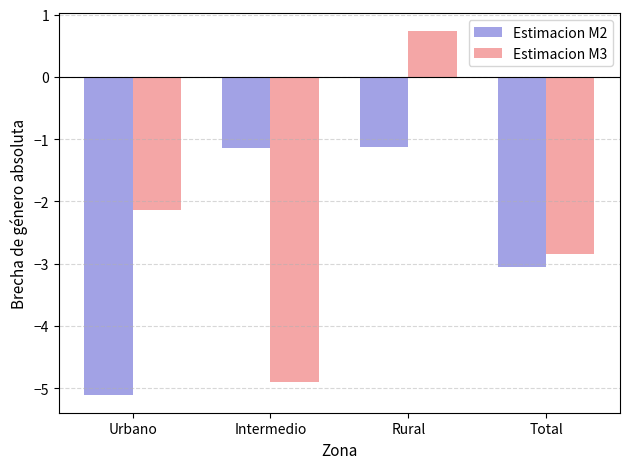

Which series has the widest spread of values?

Estimacion M3